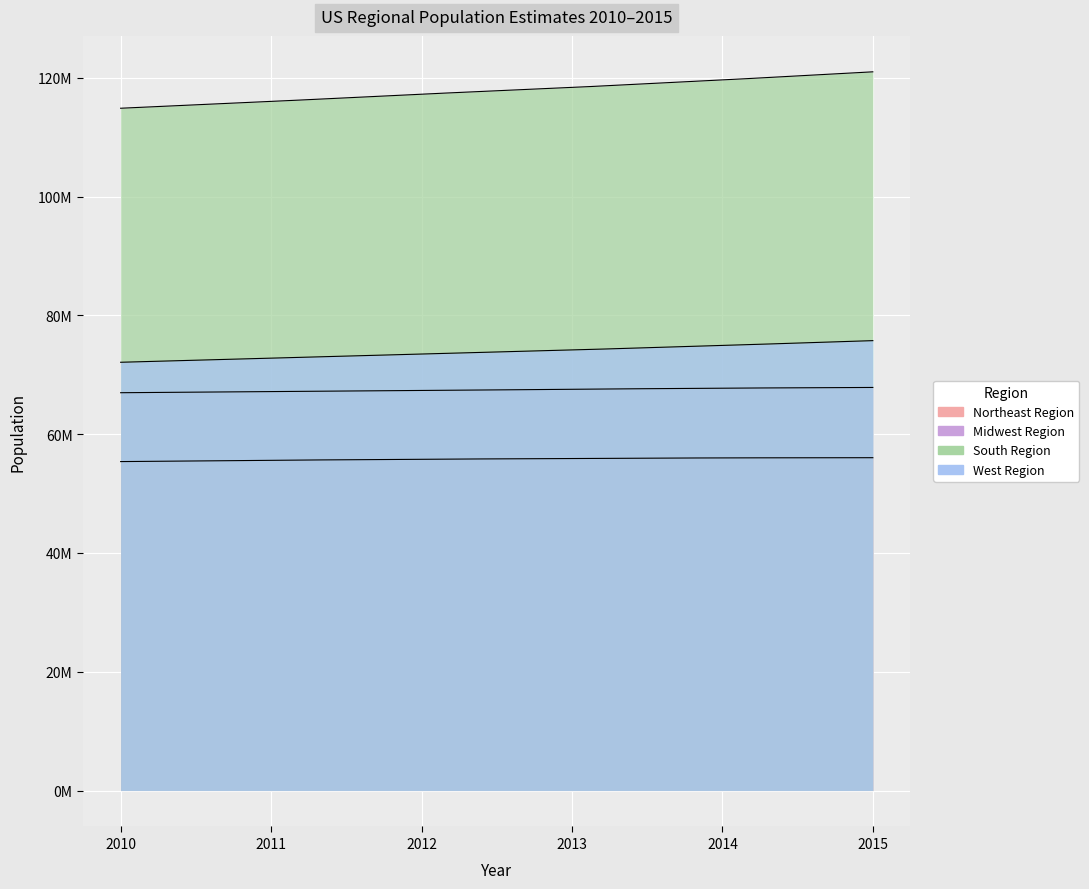

At which label does West Region reach its peak?

POPESTIMATE2015